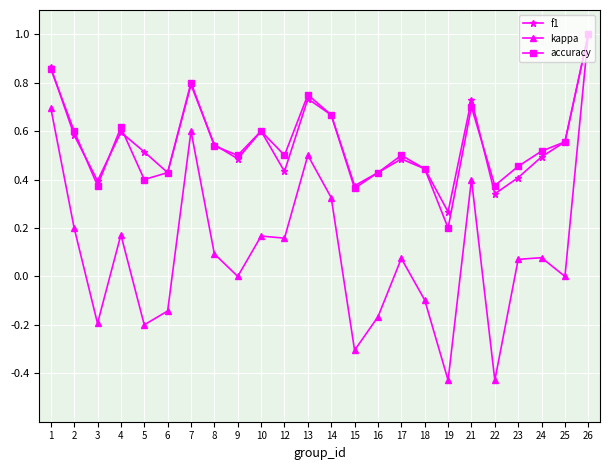

What is the total value across all series at 17?

1.1